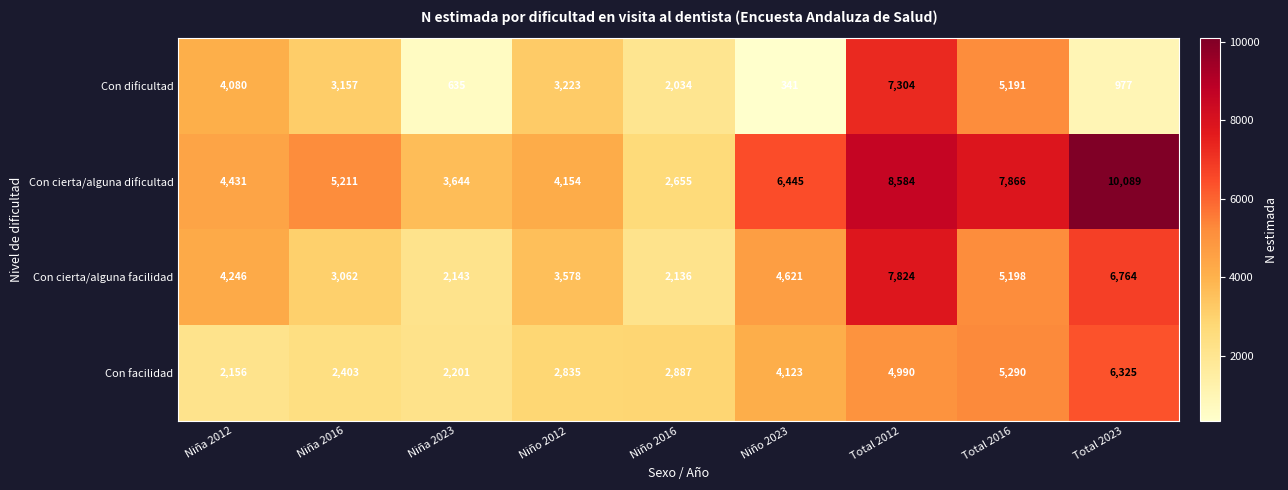

Which category has the lowest value in the Con facilidad series?

Niña 2012